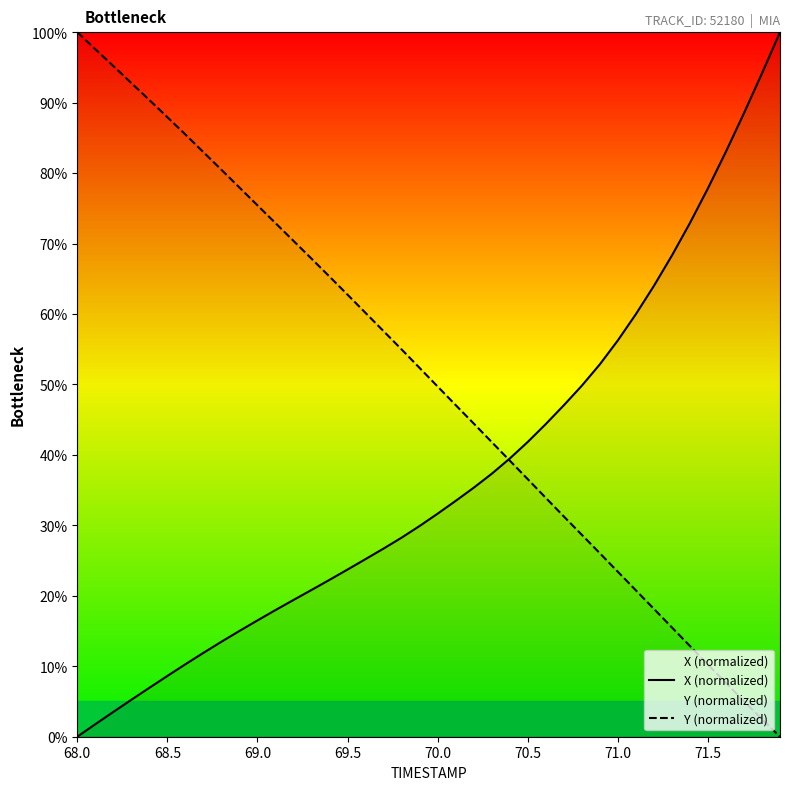

Which series has the largest total across all categories?

Y (normalized)